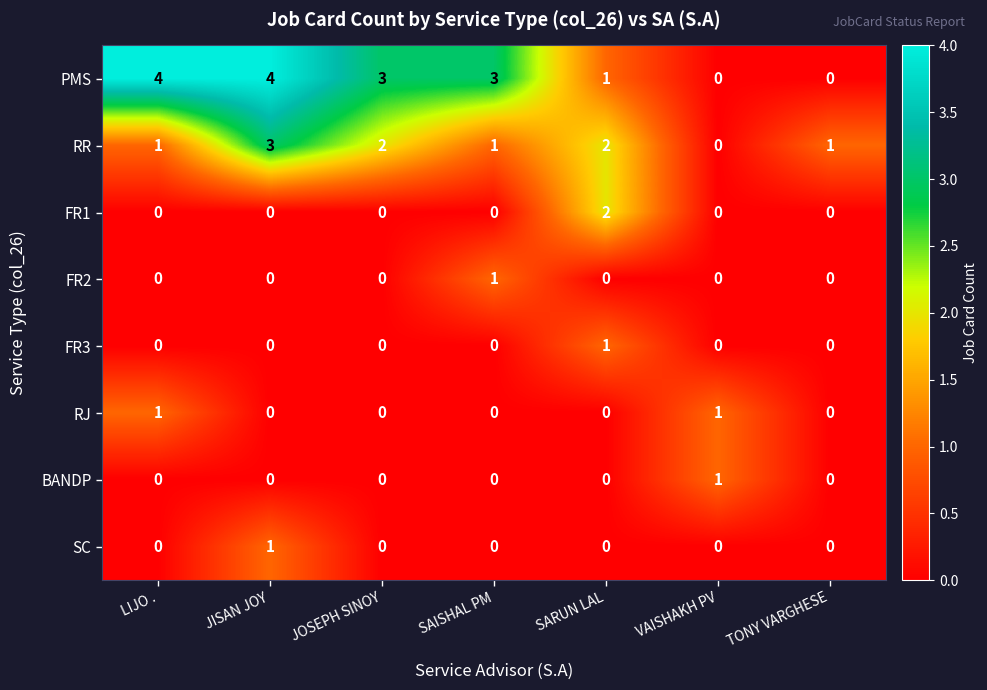

At which category is the sum across all series the highest?

JISAN JOY